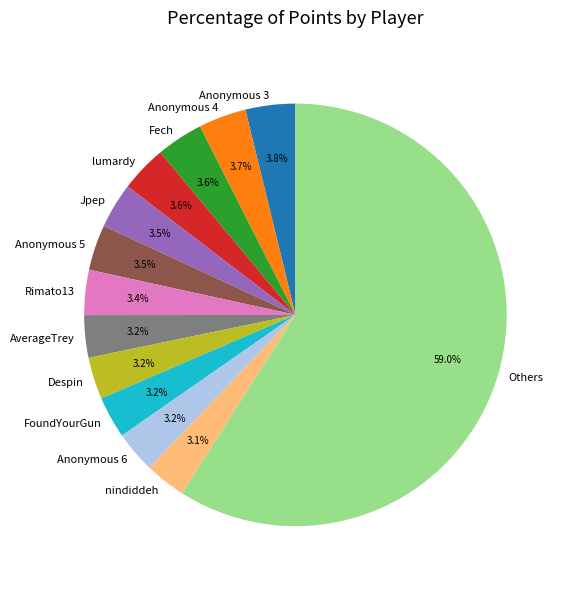

What portion of the pie excludes FoundYourGun?

96.8%